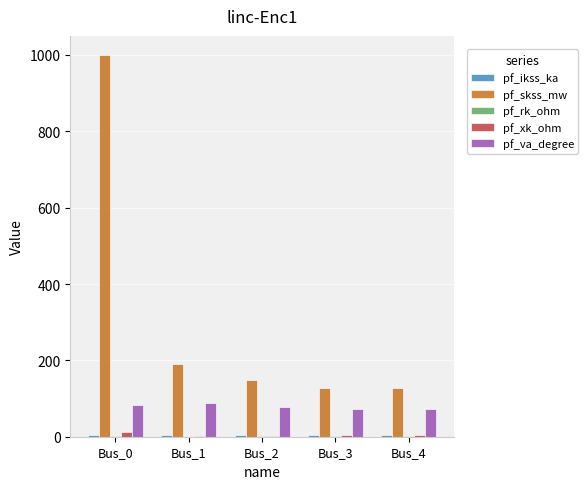

What is the average value of the pf_va_degree series?

79.3